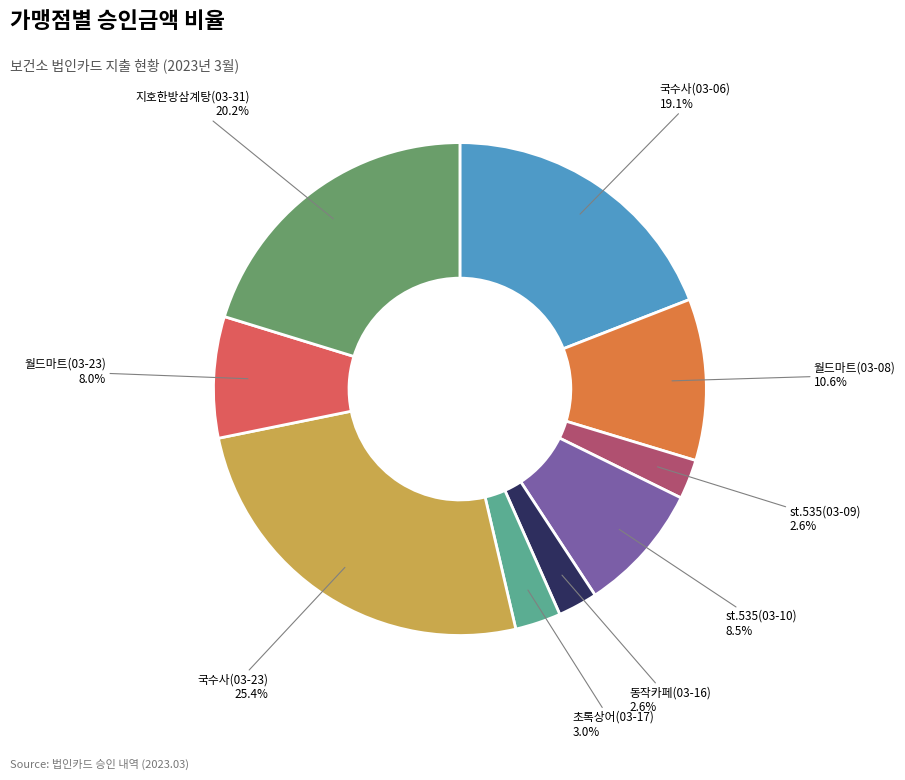

Between 국수사(03-23) and 월드마트(03-23), which is larger?

국수사(03-23)